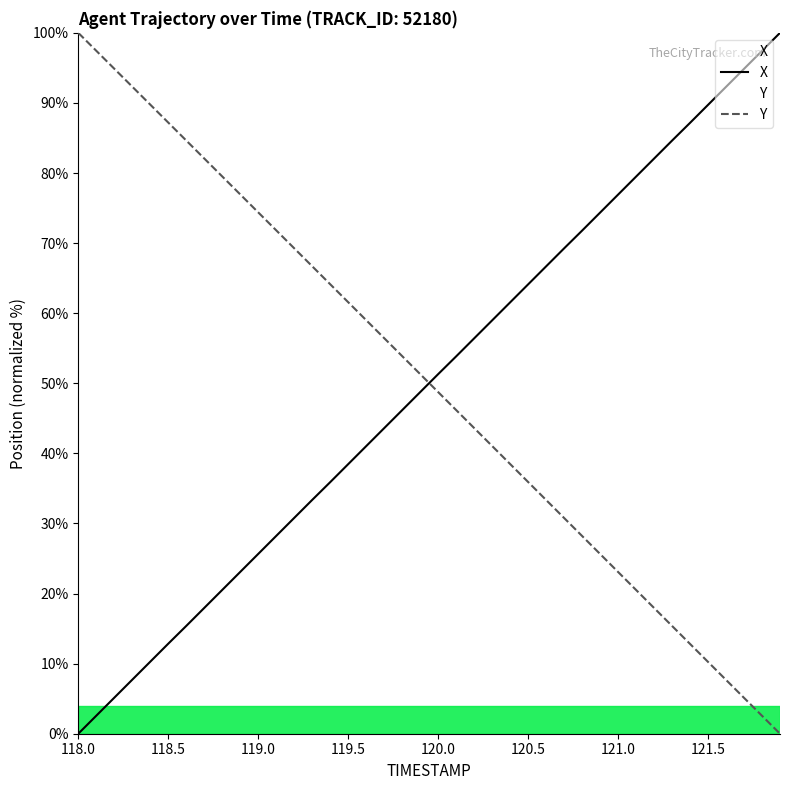

What is the label of the 25th point from the left?

120.4